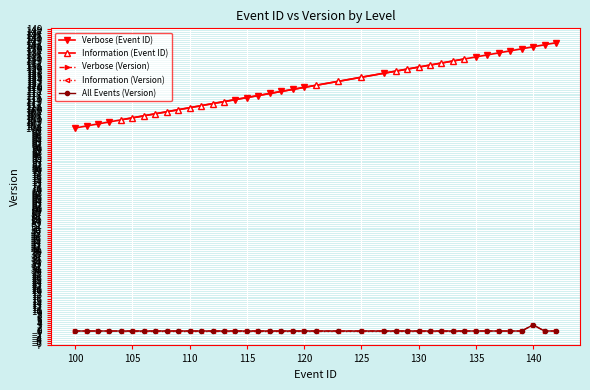

True or false: Verbose (Event ID) and Verbose (Version) intersect in this chart.

False